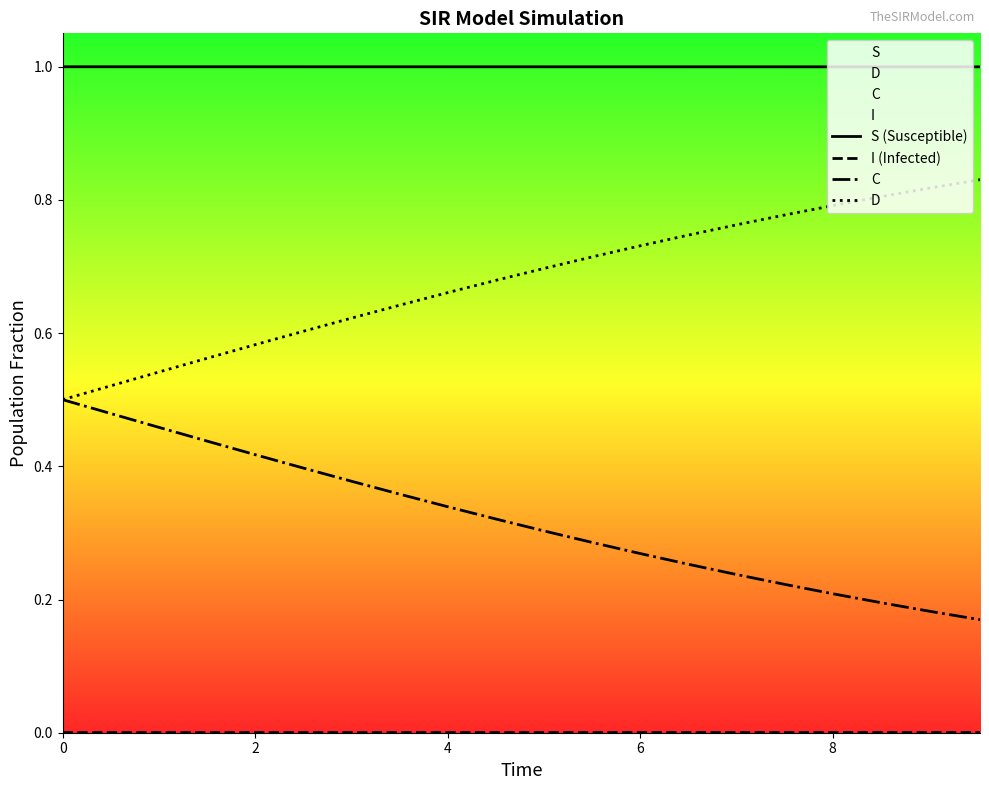

What is the maximum value shown in the chart?

1.0